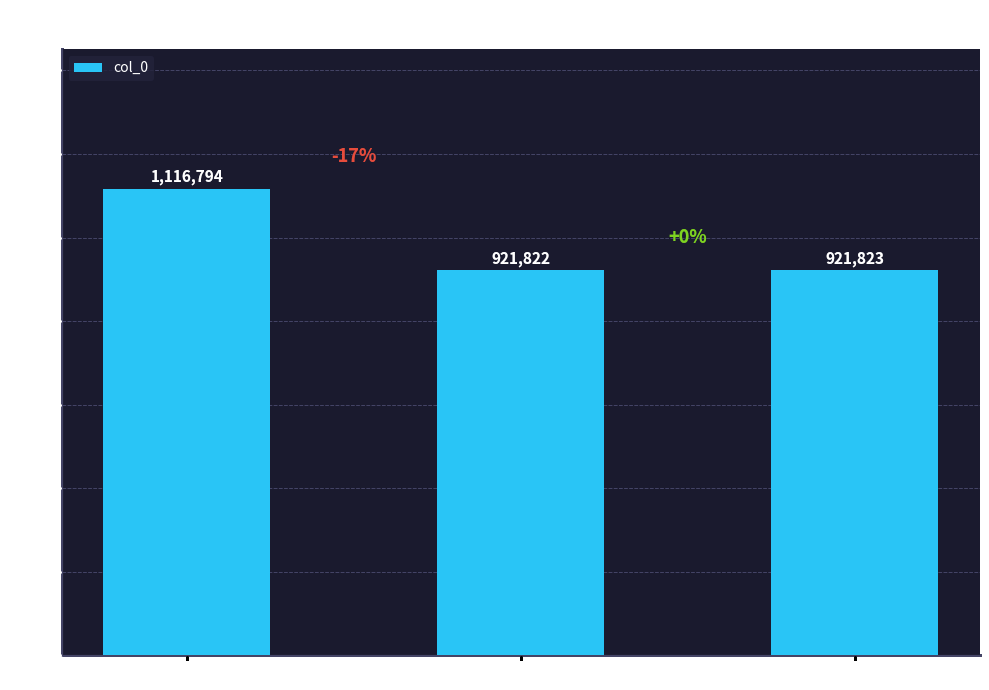

What is the value of the 2nd bar from the left?

921822